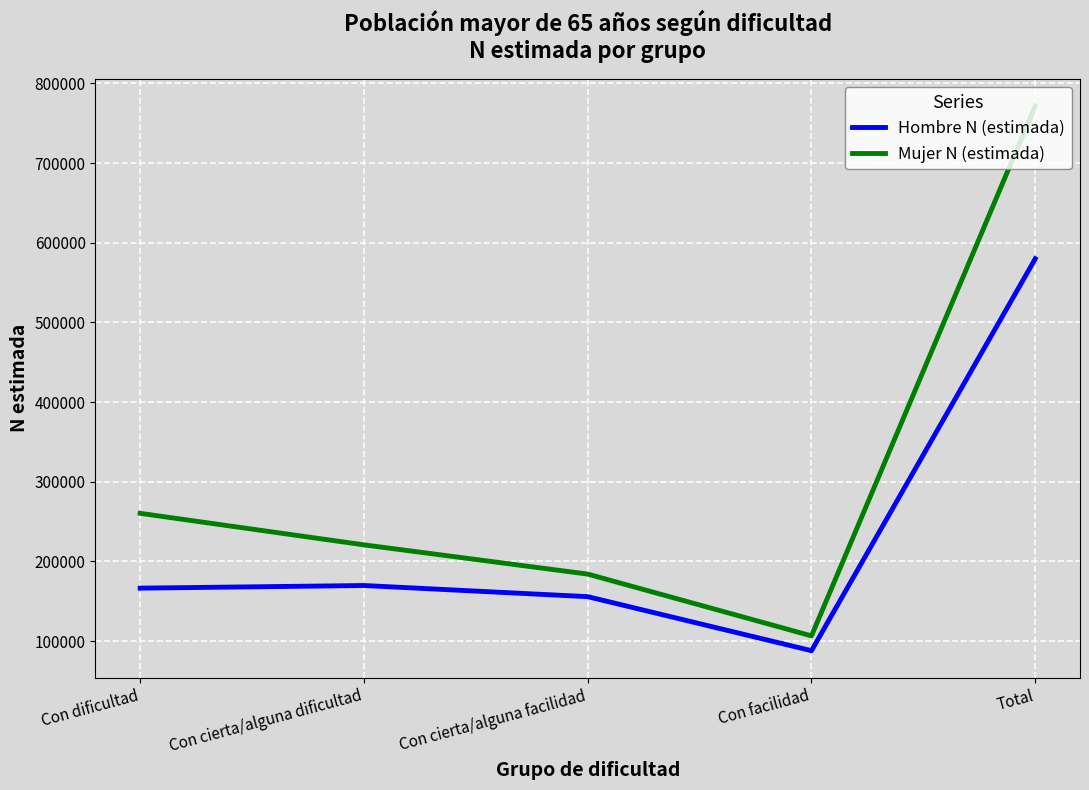

Reading left to right, list all the values displayed in this chart.

Hombre N (estimada): Con dificultad=166454	Con cierta/alguna dificultad=169763	Con cierta/alguna facilidad=155771	Con facilidad=87945	Total=579934
Mujer N (estimada): Con dificultad=260378	Con cierta/alguna dificultad=220805	Con cierta/alguna facilidad=184106	Con facilidad=106536	Total=771824